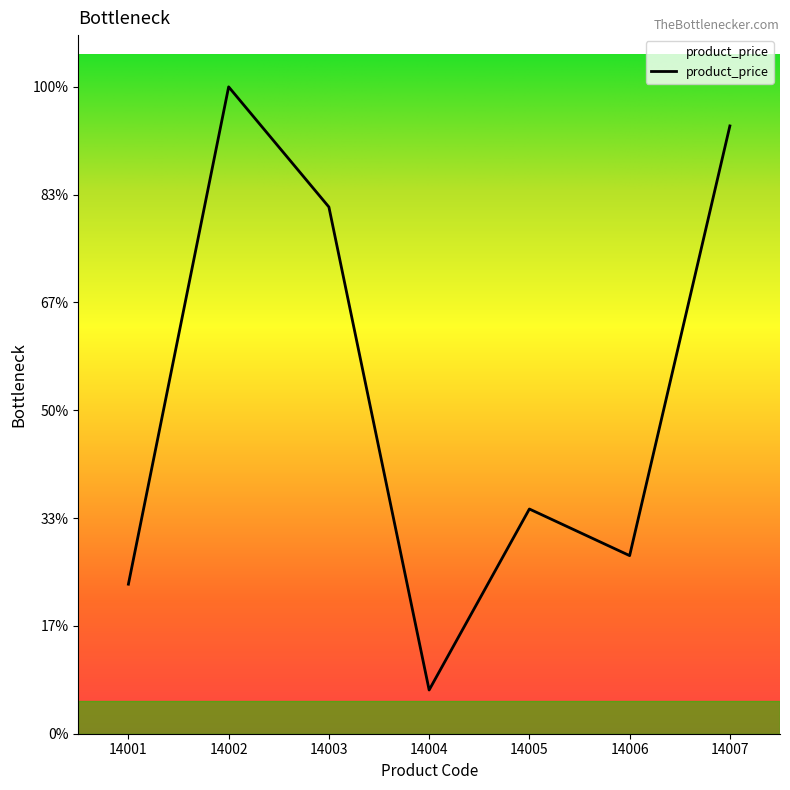

List the labels in order of value, smallest first.

14004, 14001, 14006, 14005, 14003, 14007, 14002